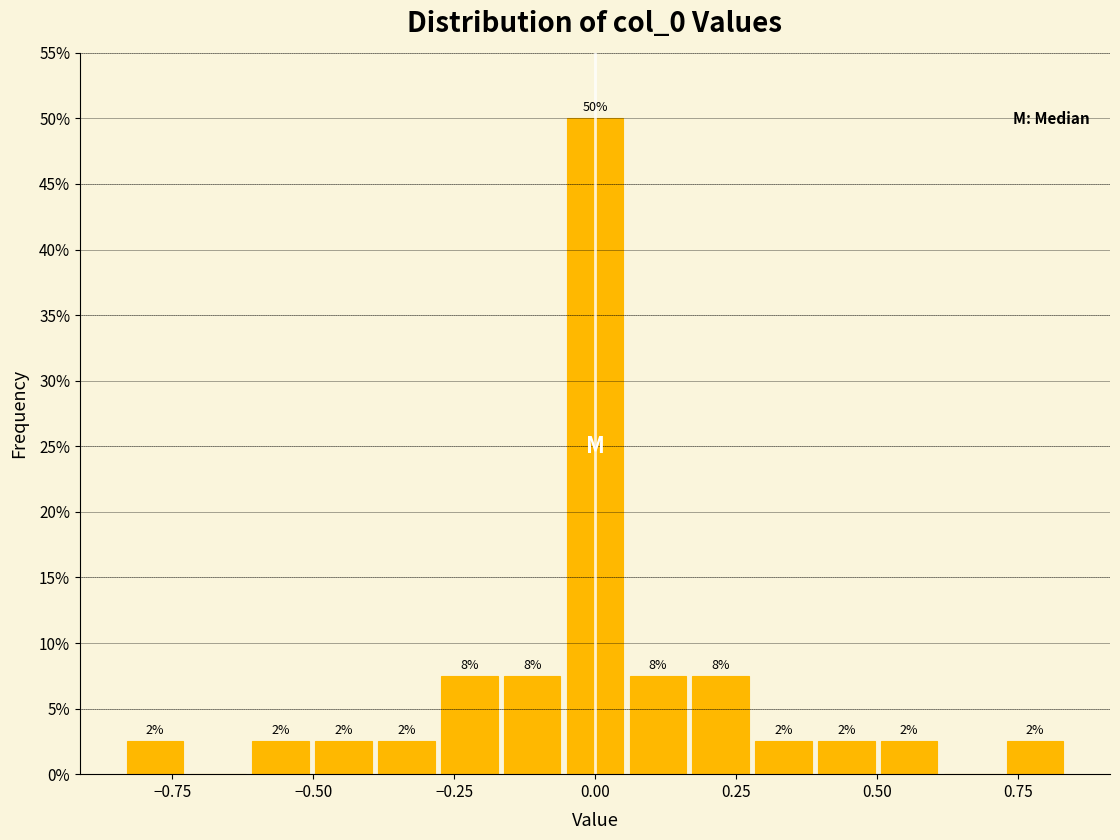

Read against the x-axis, roughly where is the centre of the tallest bar?

0.00